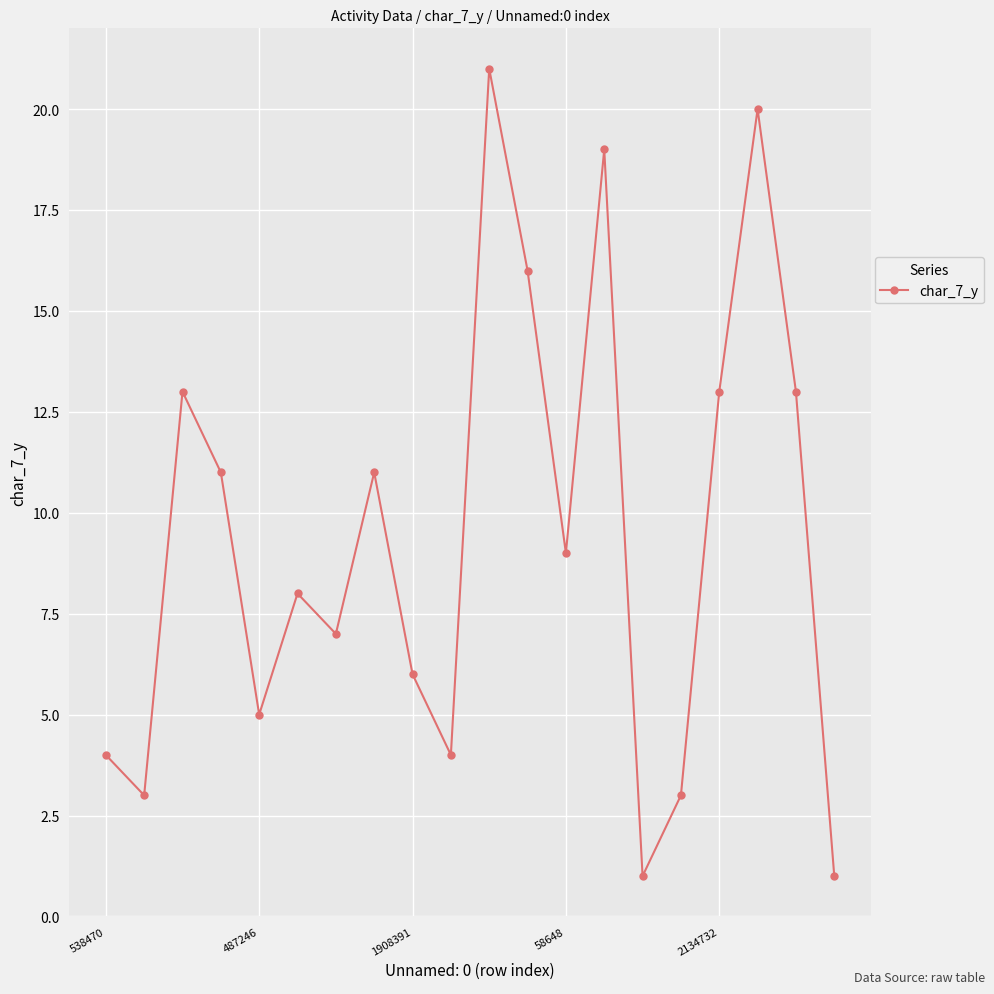

How many lines are shown in the chart?

1